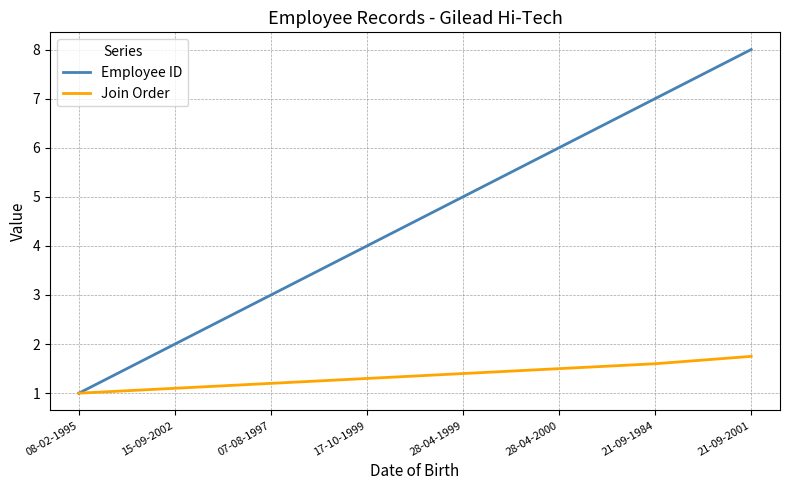

What is the sum of the Employee ID values at 07-08-1997 and 17-10-1999?

7.0